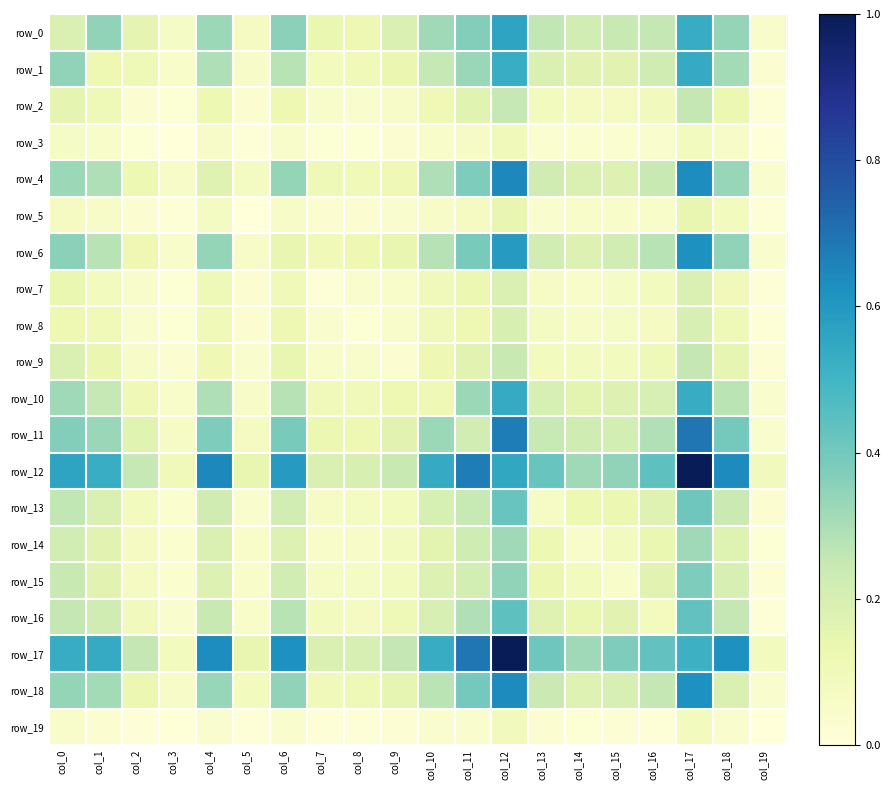

Is the value of row_2 at col_11 greater than the value of row_16 at col_13?

No